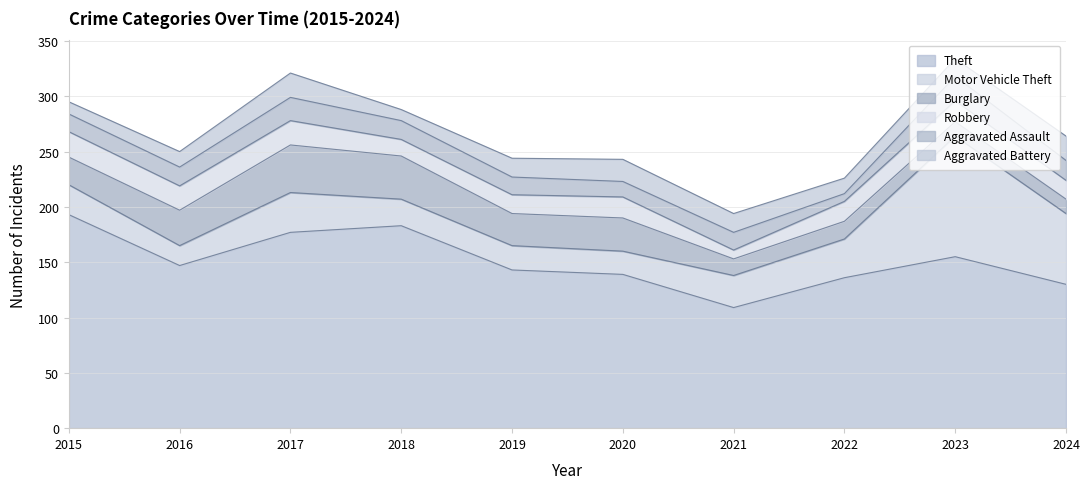

Which category has the highest value in the Aggravated Assault series?

2023